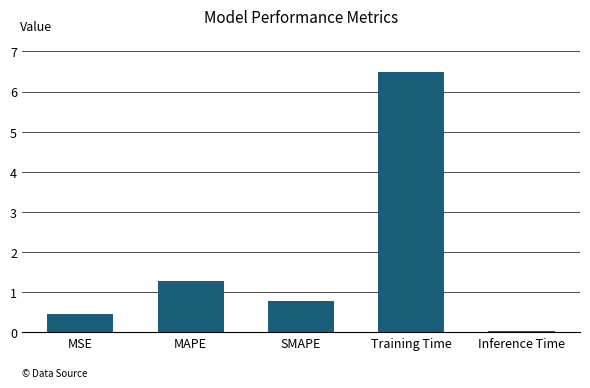

Between Inference Time and Training Time, which is larger?

Training Time